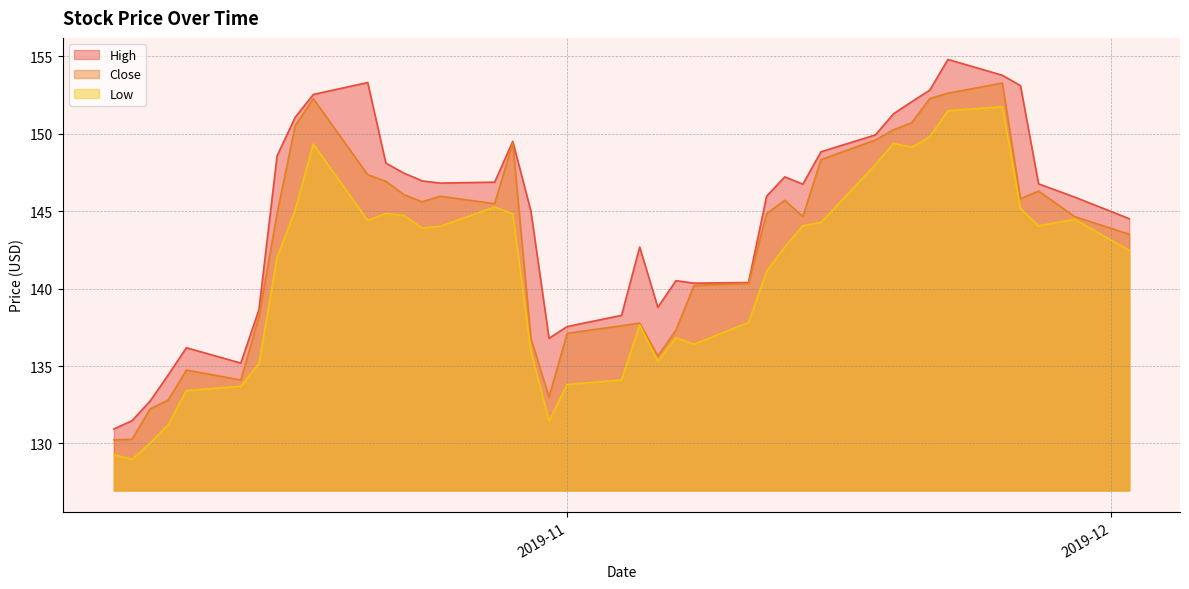

True or false: High has a value of 94.9 at 2019-10-11.

False